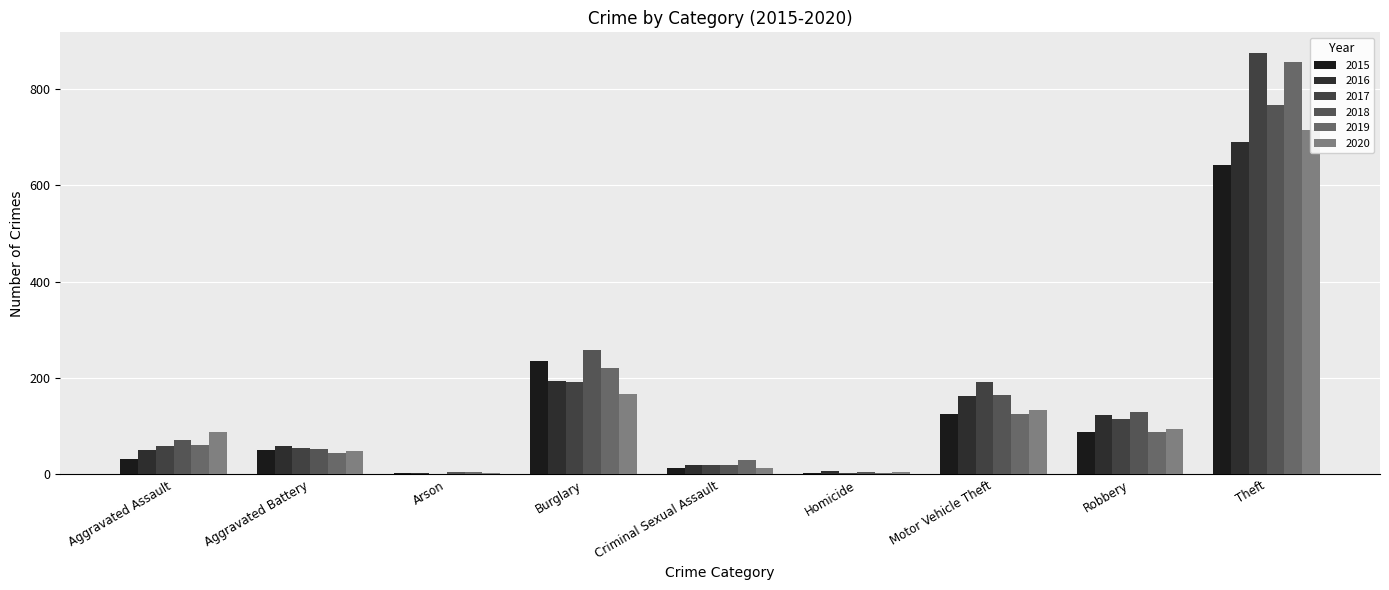

Where is 2015 nearest to the value 322?

Burglary